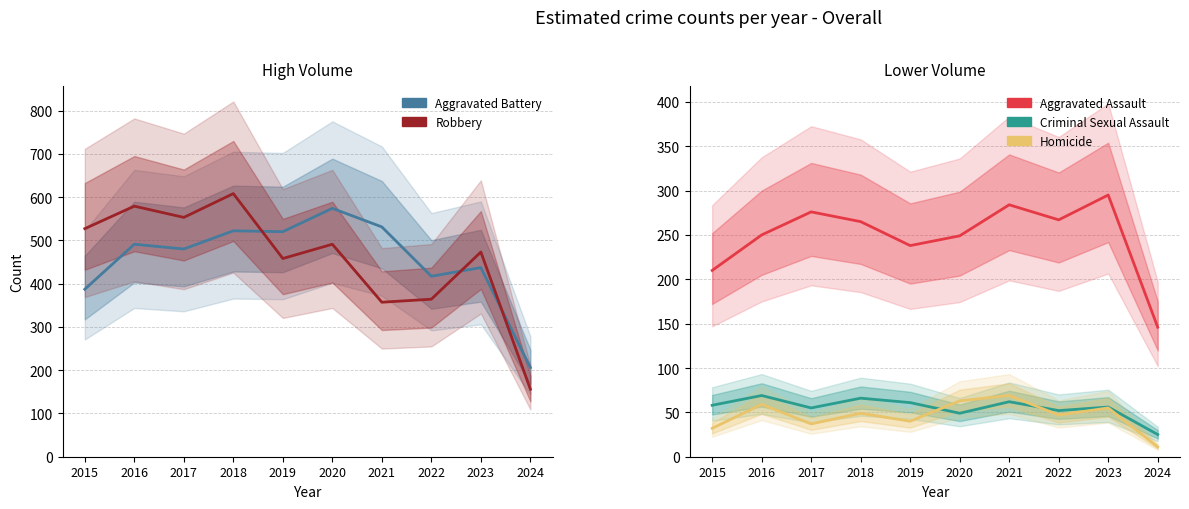

What is the sum of the Aggravated Battery values at 2020 and 2023?

1011